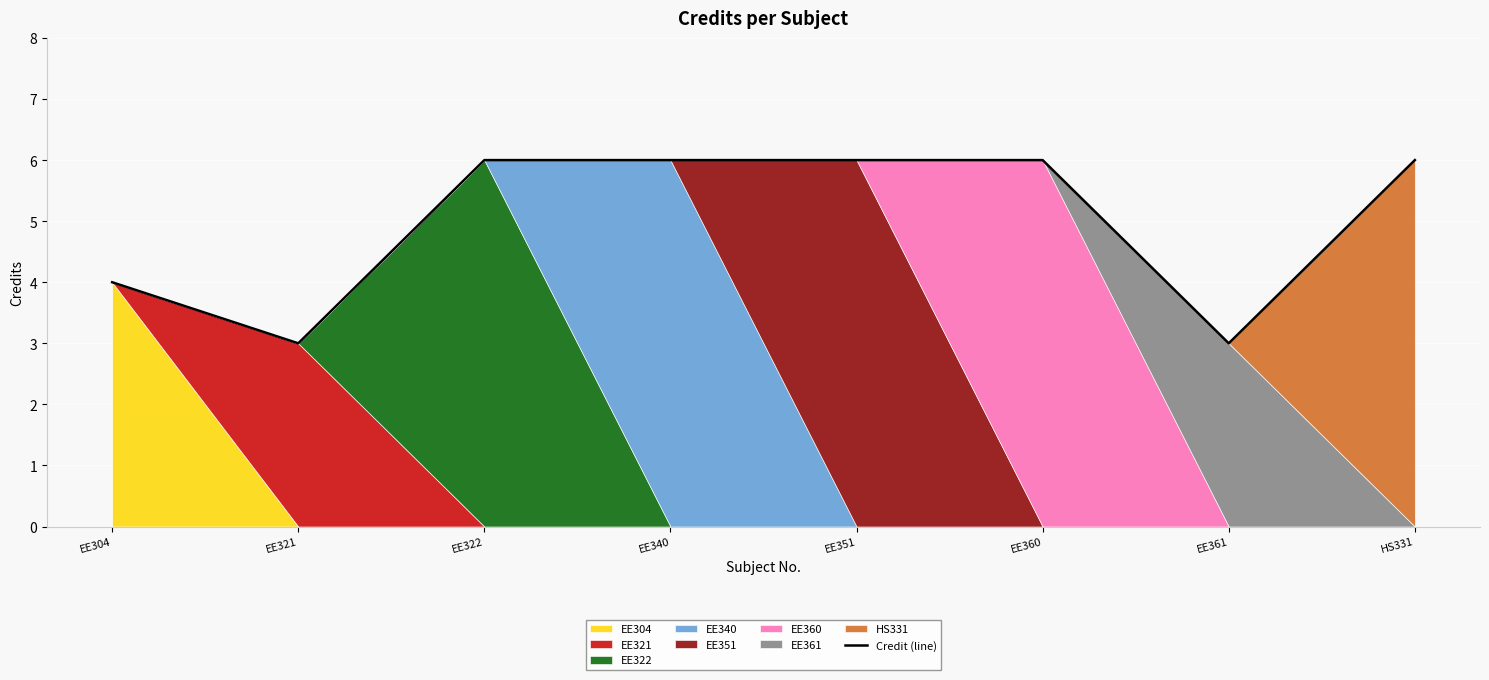

At which category does the data reach its first local valley?

EE321